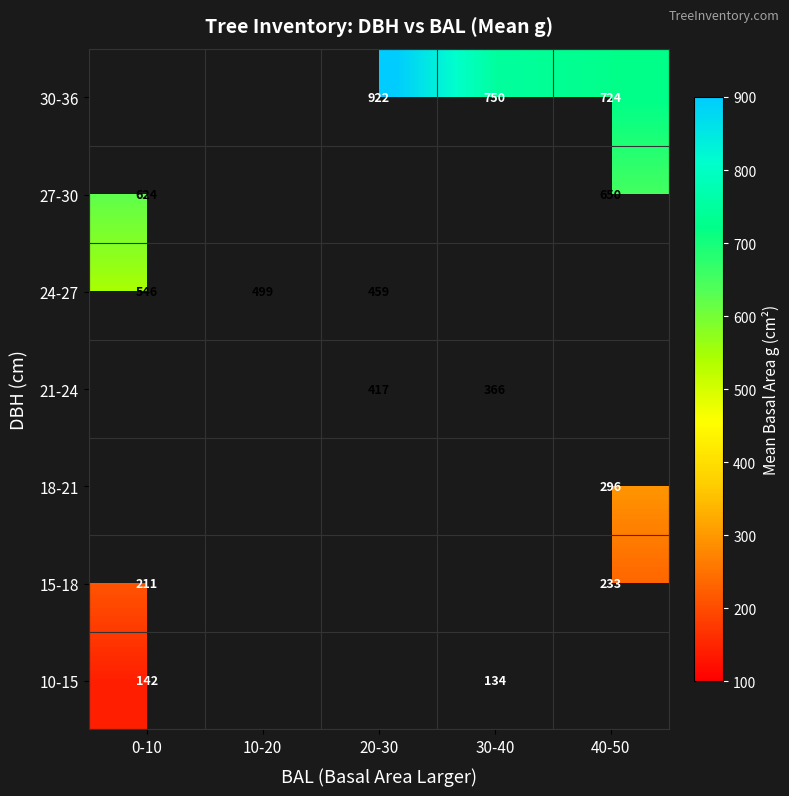

Is the value of 21-24 at 20-30 greater than the value of 10-15 at 30-40?

Yes